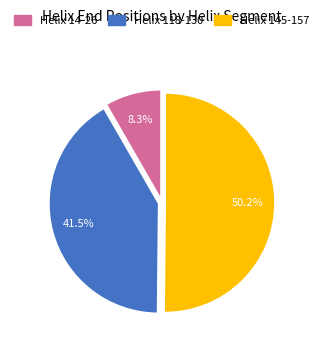

What is the smallest slice in the pie chart?

Helix 14-26